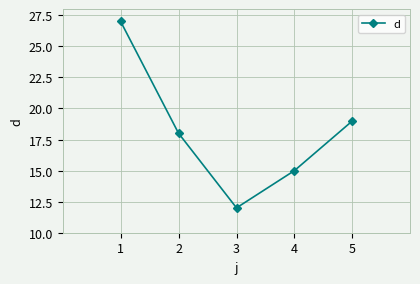

True or false: the data has more than 0 interior local peaks.

False